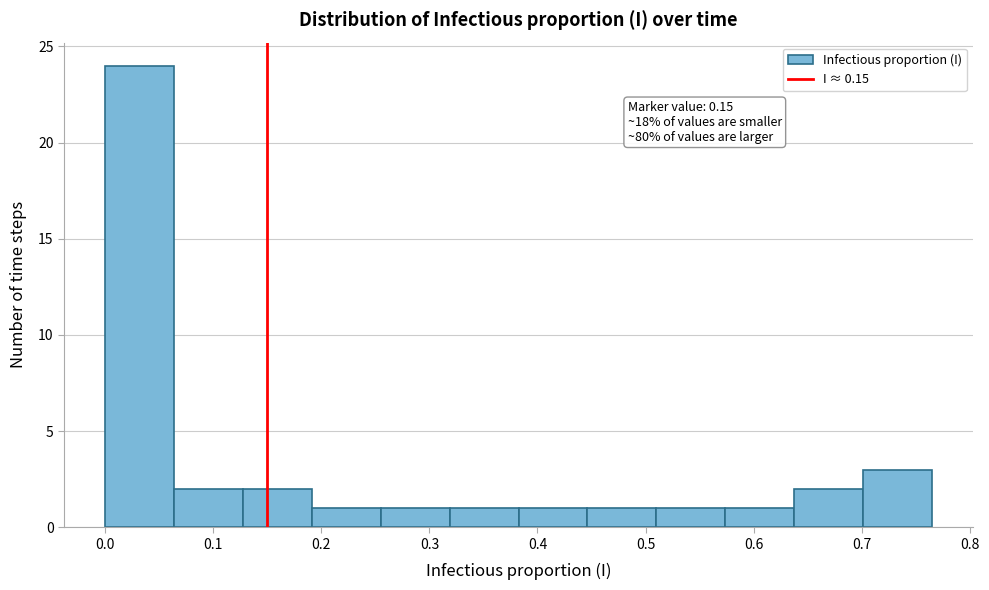

Which range on the x-axis has the tallest bar?

0.00 to 0.06